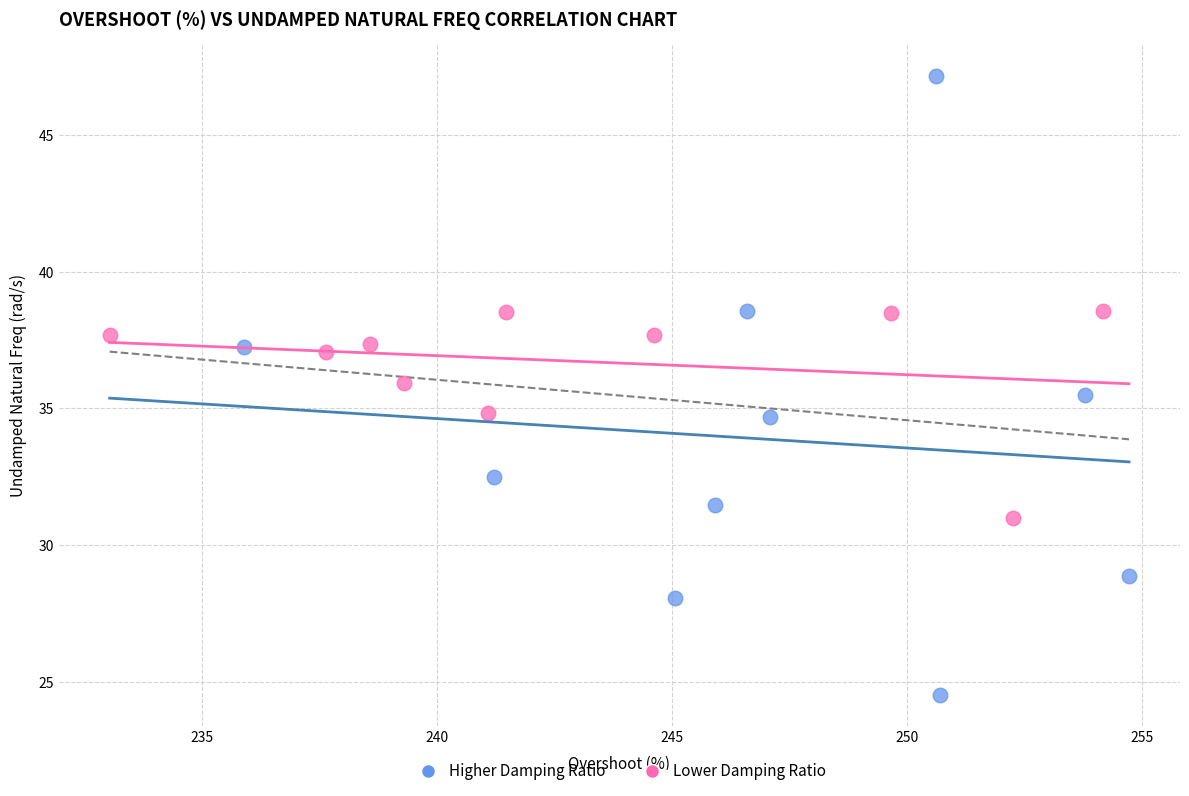

Which series contains the lowest Y value?

Higher Damping Ratio